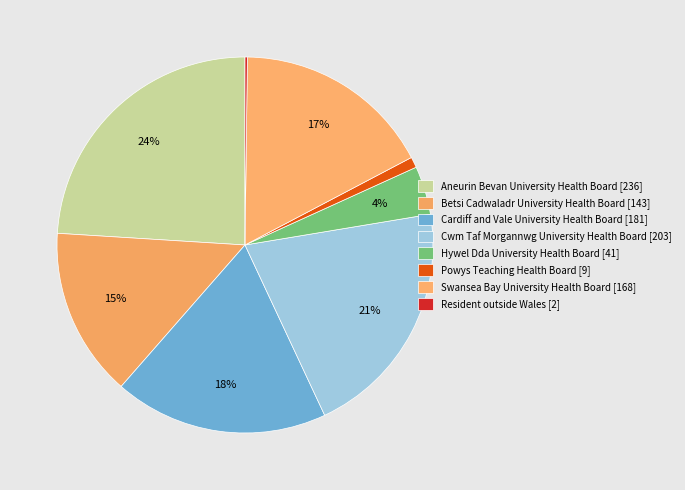

True or false: Aneurin Bevan University Health Board accounts for 24% of the total.

True